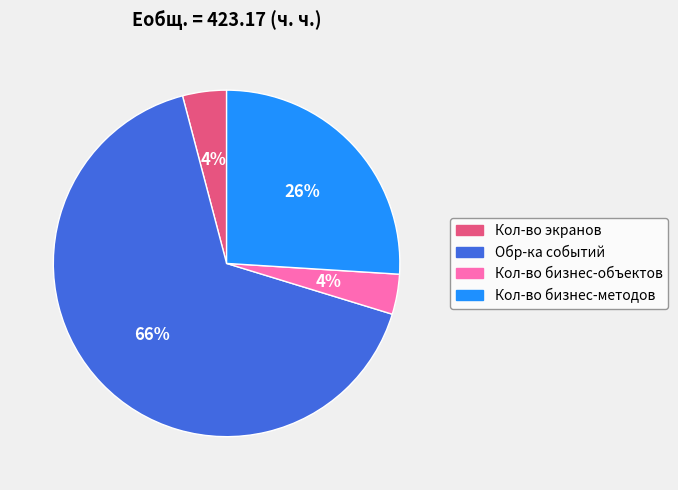

To the nearest percent, what portion does Обр-ка событий represent?

66%